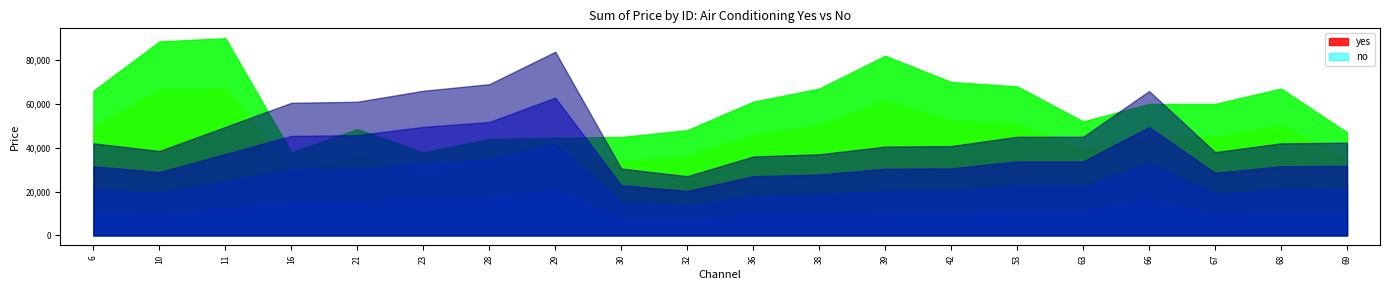

True or false: yes has a value of 18333 at 53.

False